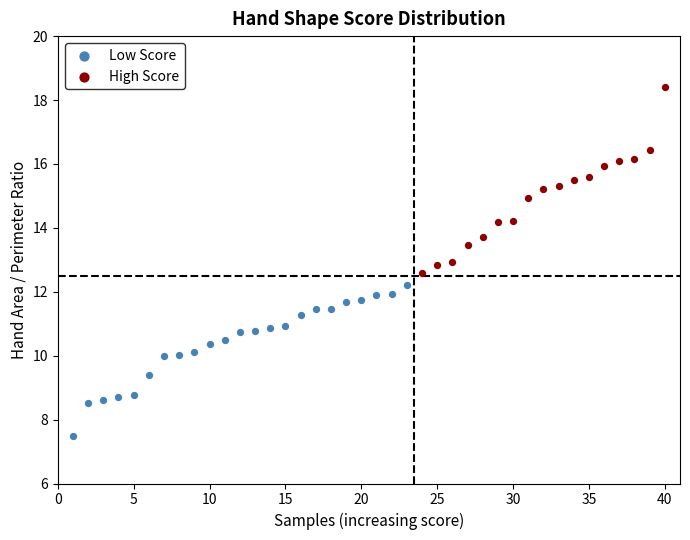

Which series contains the highest Y value?

High Score